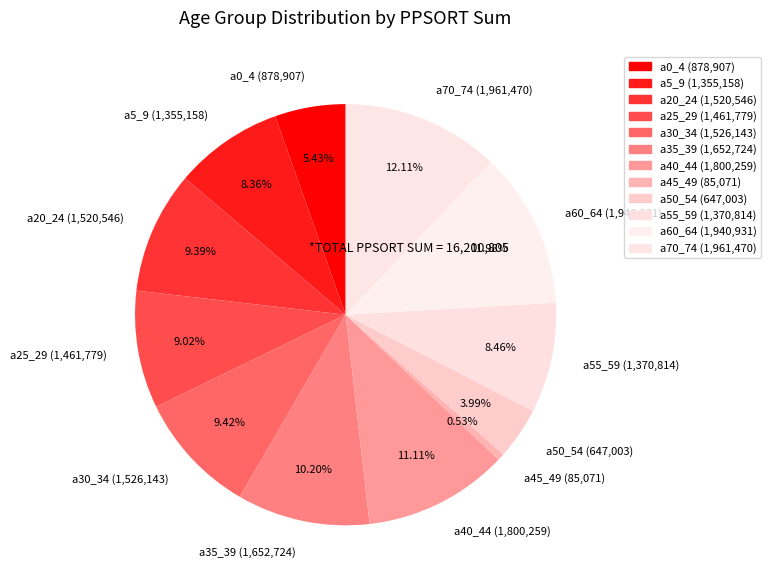

What percentage is the a55_59 slice, to the nearest percent?

8%